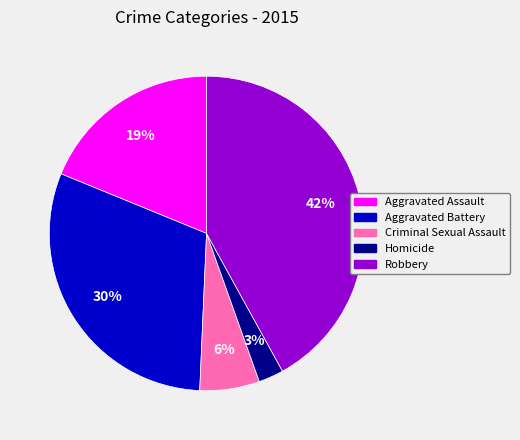

Between Criminal Sexual Assault and Aggravated Assault, which is larger?

Aggravated Assault